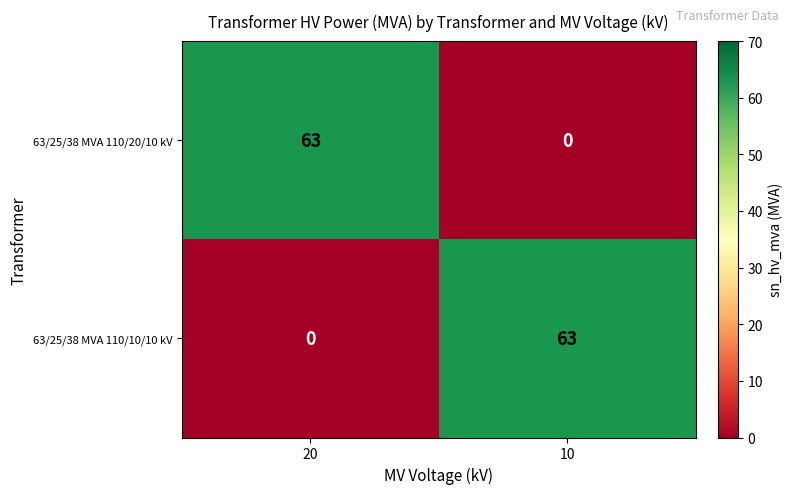

What is the average value of the 63/25/38 MVA 110/20/10 kV series?

32